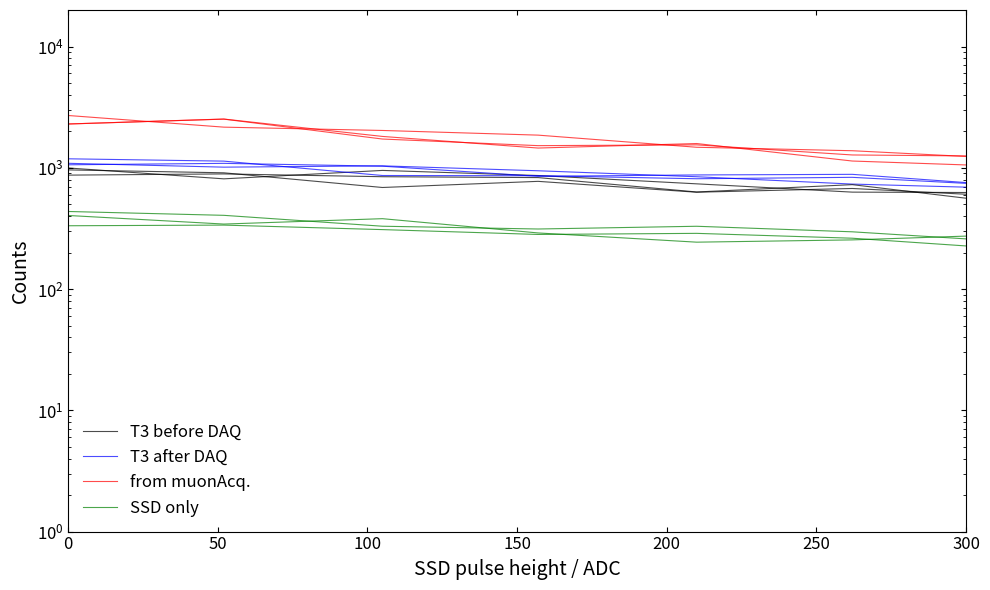

What is the sum of all T3 after DAQ values?

10643.7